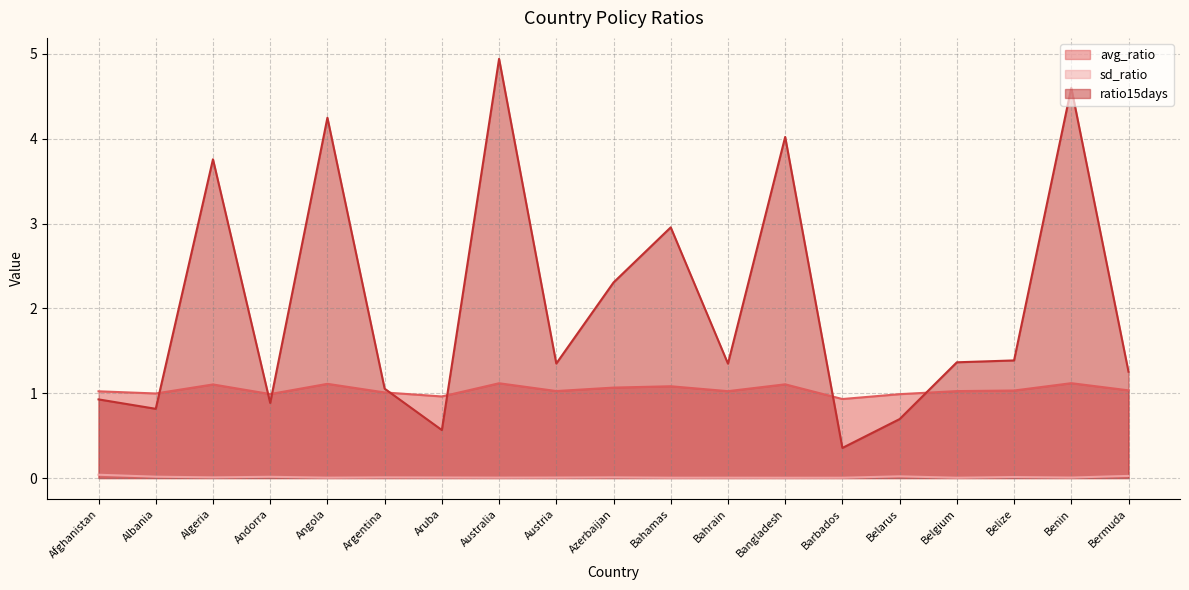

How many series are shown in this chart?

3